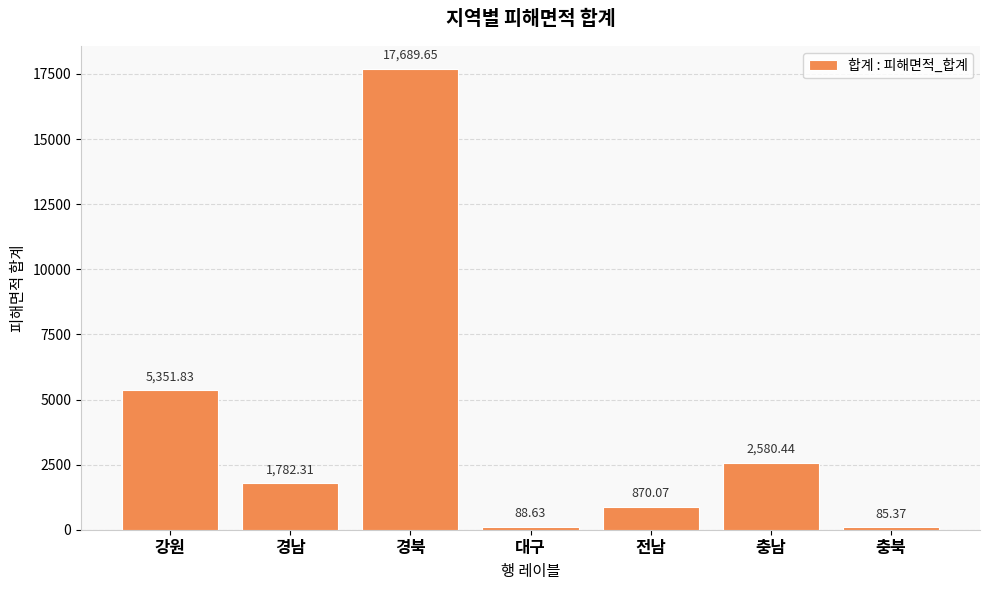

What is the minimum value shown in the chart?

85.4